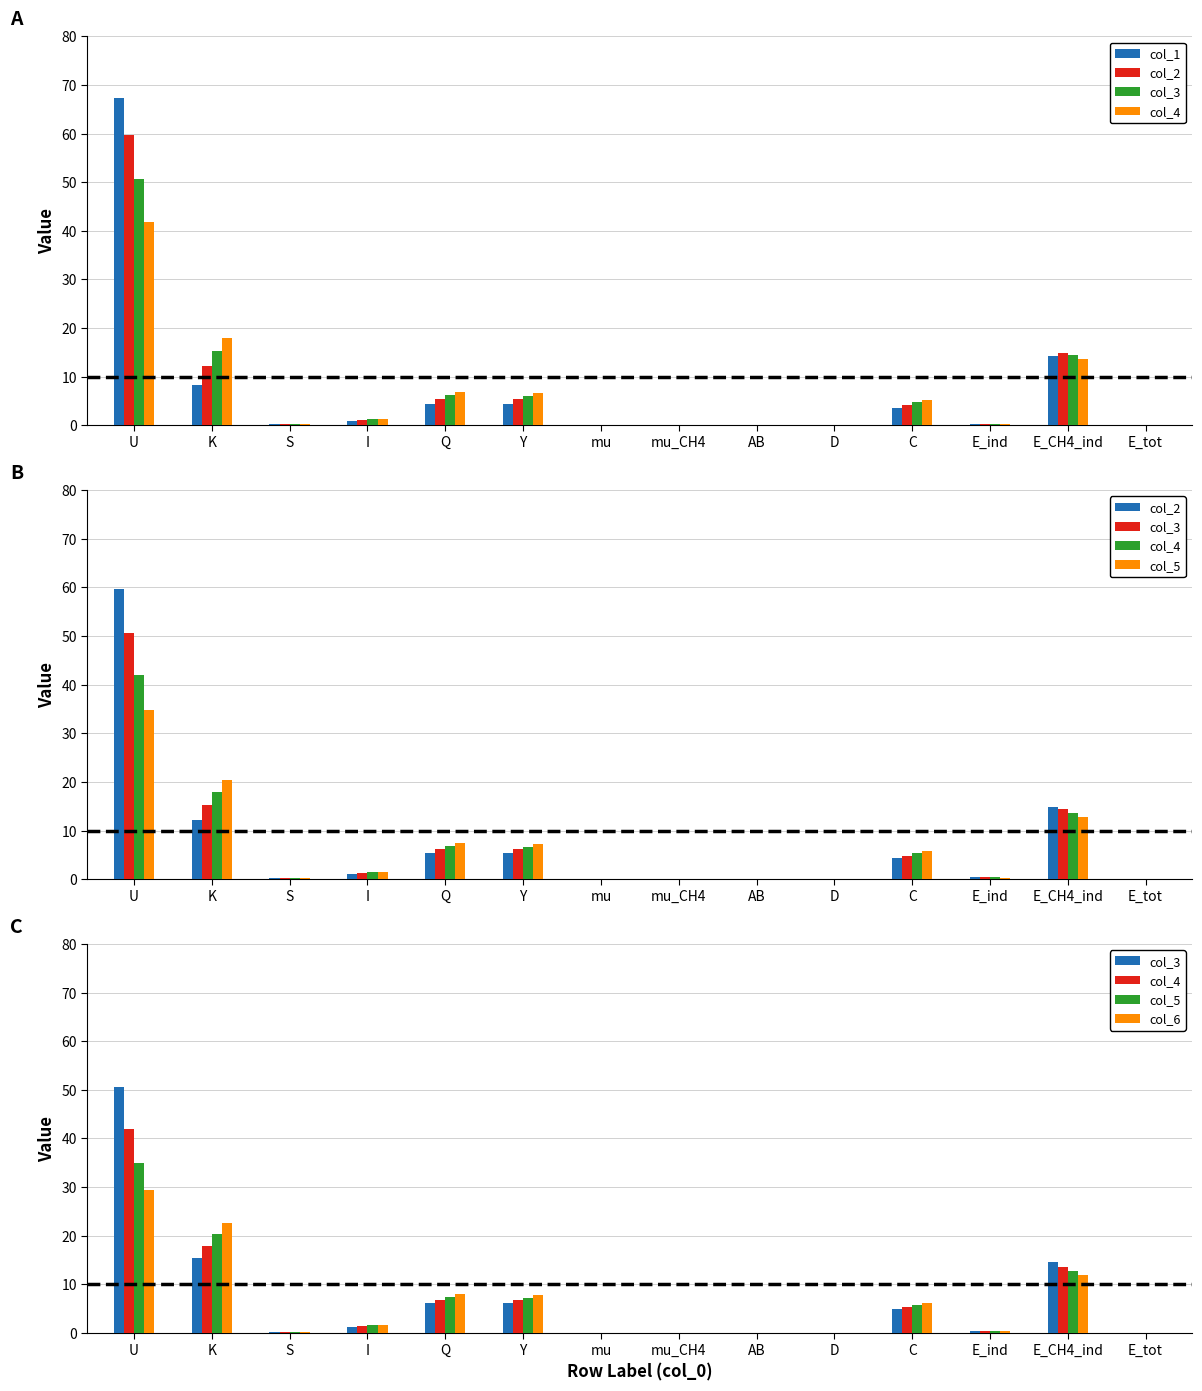

Which series has the widest spread of values?

col_1